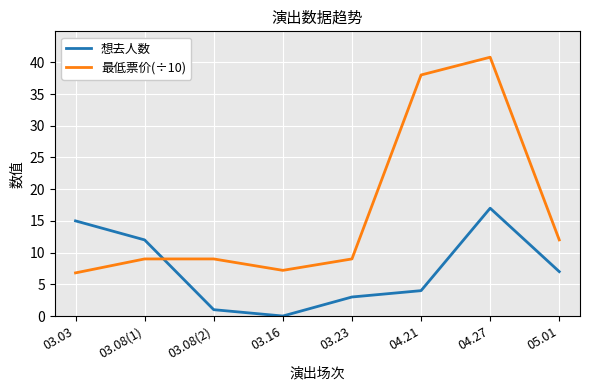

At which category is the sum across all series the highest?

04.27